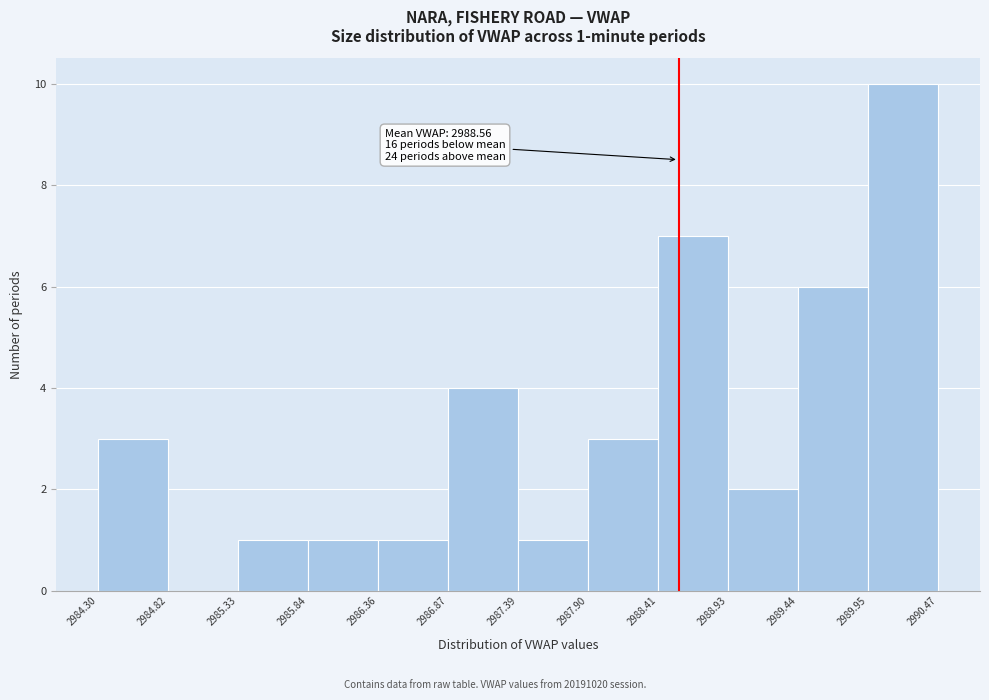

Over which range of the x-axis is the bar tallest?

2989.95 to 2990.47